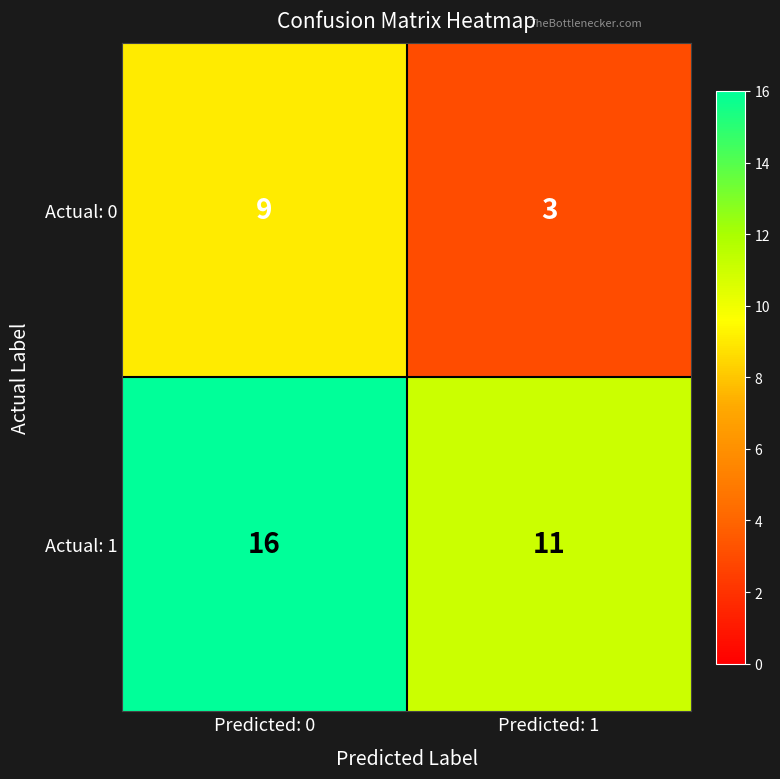

How many series are shown in this chart?

2